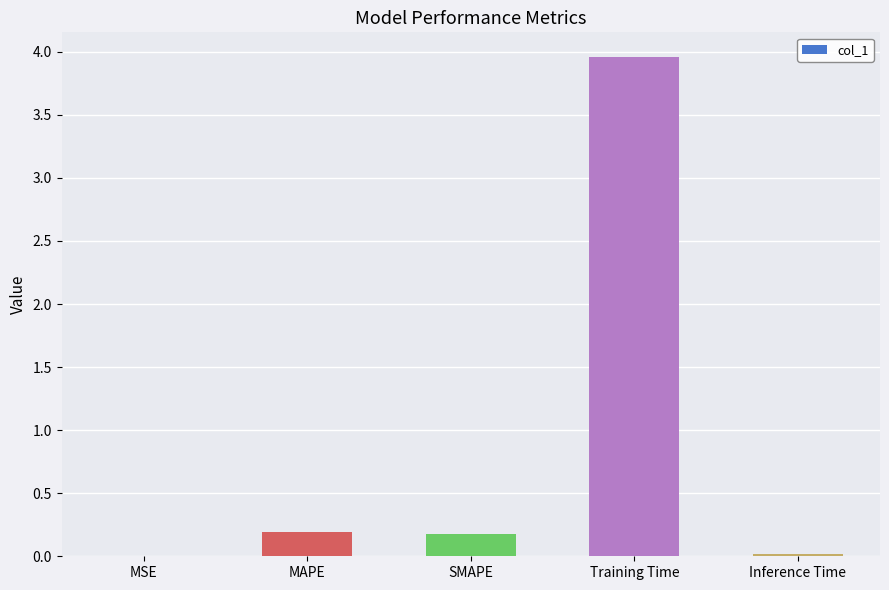

Is it true that the value at Training Time is 5.2?

False